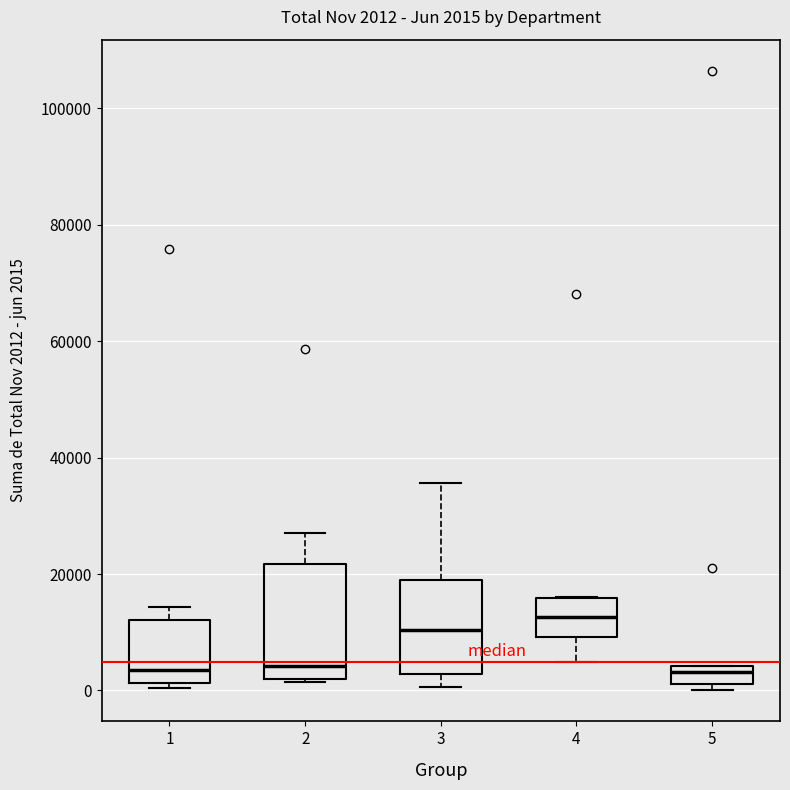

Which box's median line is the highest?

4